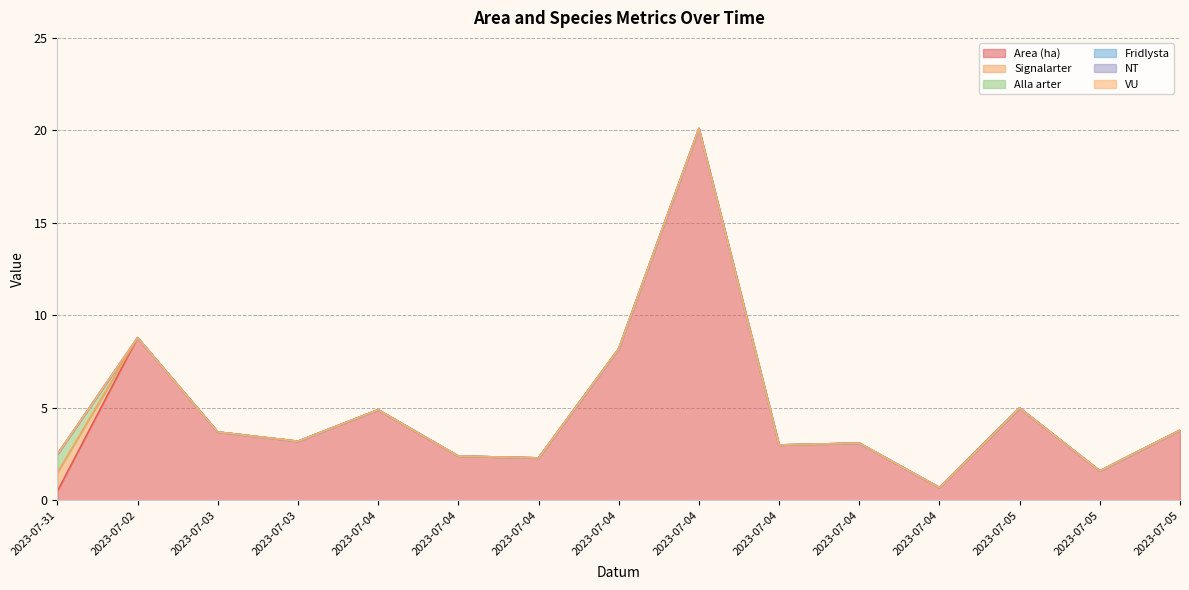

Reading right to left, extract all data points from this chart.

Area (ha): 3.8	1.6	5.0	0.7	3.1	3.0	20.1	8.2	2.3	2.4	4.9	3.2	3.7	8.8	0.5
Signalarter: 0.0	0.0	0.0	0.0	0.0	0.0	0.0	0.0	0.0	0.0	0.0	0.0	0.0	0.0	1.0
Alla arter: 0.0	0.0	0.0	0.0	0.0	0.0	0.0	0.0	0.0	0.0	0.0	0.0	0.0	0.0	1.0
Fridlysta: 0.0	0.0	0.0	0.0	0.0	0.0	0.0	0.0	0.0	0.0	0.0	0.0	0.0	0.0	0.0
NT: 0.0	0.0	0.0	0.0	0.0	0.0	0.0	0.0	0.0	0.0	0.0	0.0	0.0	0.0	0.0
VU: 0.0	0.0	0.0	0.0	0.0	0.0	0.0	0.0	0.0	0.0	0.0	0.0	0.0	0.0	0.0